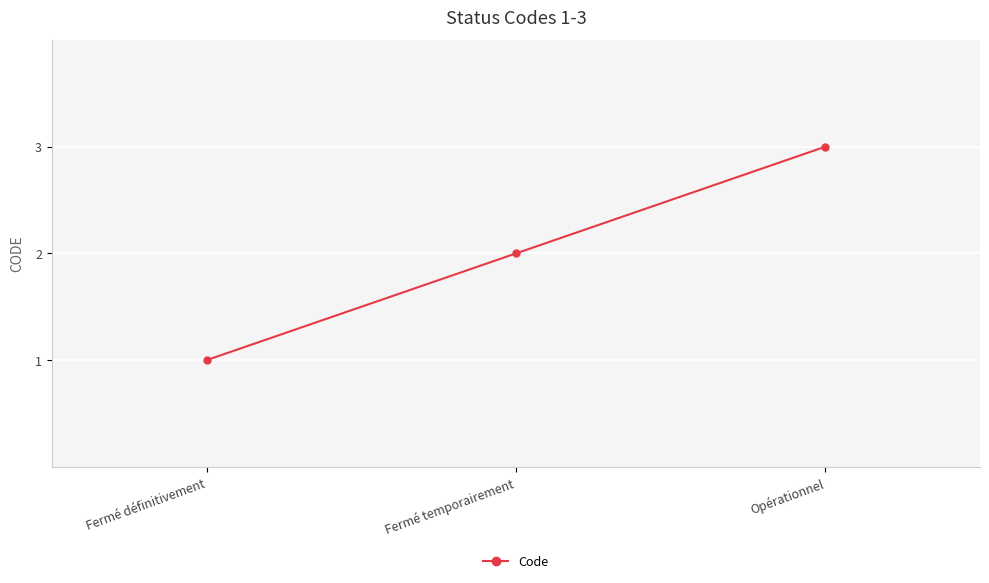

Read the value at Fermé temporairement.

2